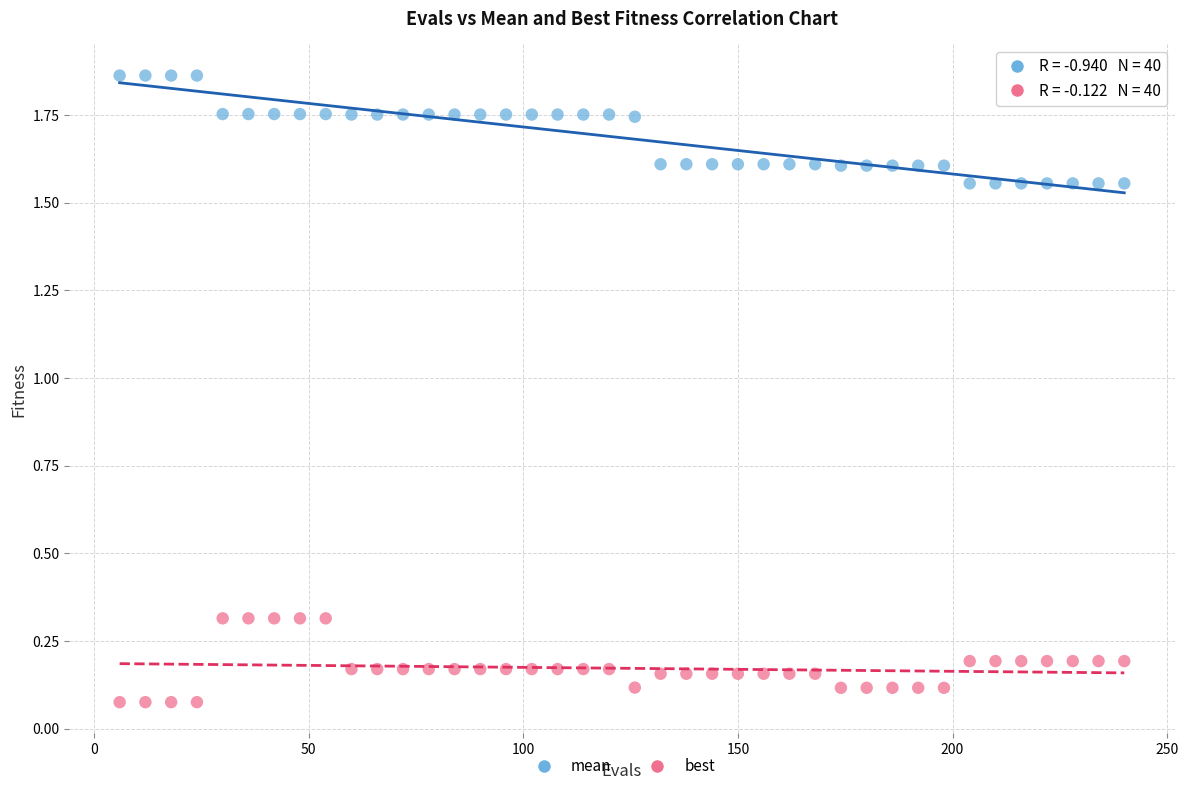

Across all data points, what is the range of X values (max minus min)?

234.0